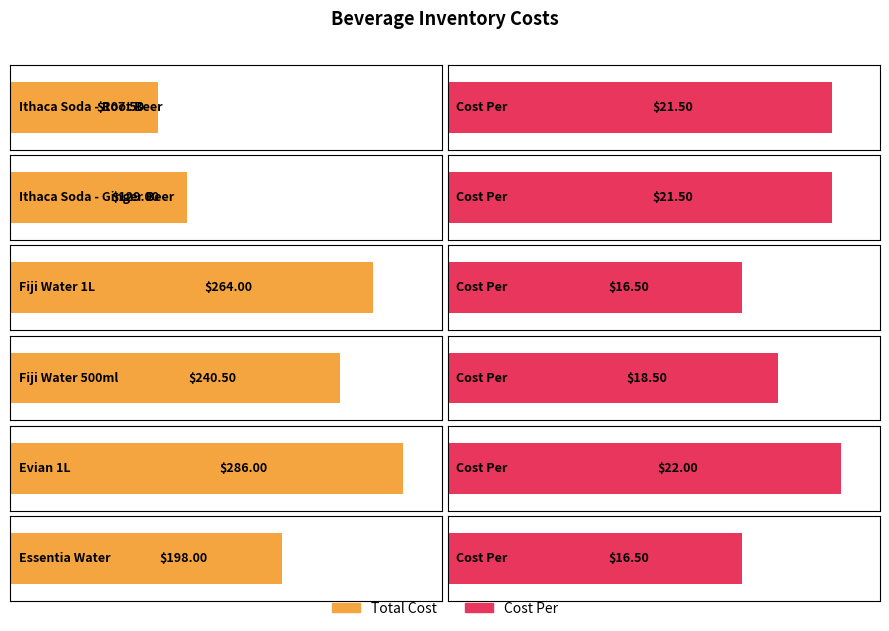

How many data points in Total Cost are above 240?

3